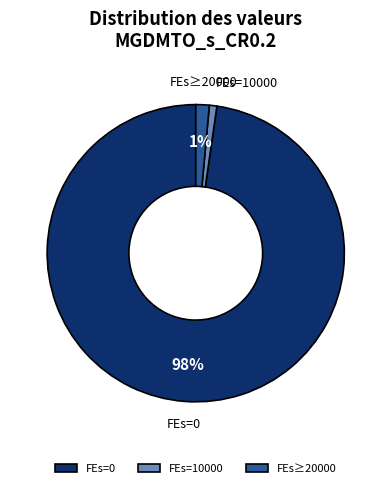

Is there a majority slice in this chart?

Yes